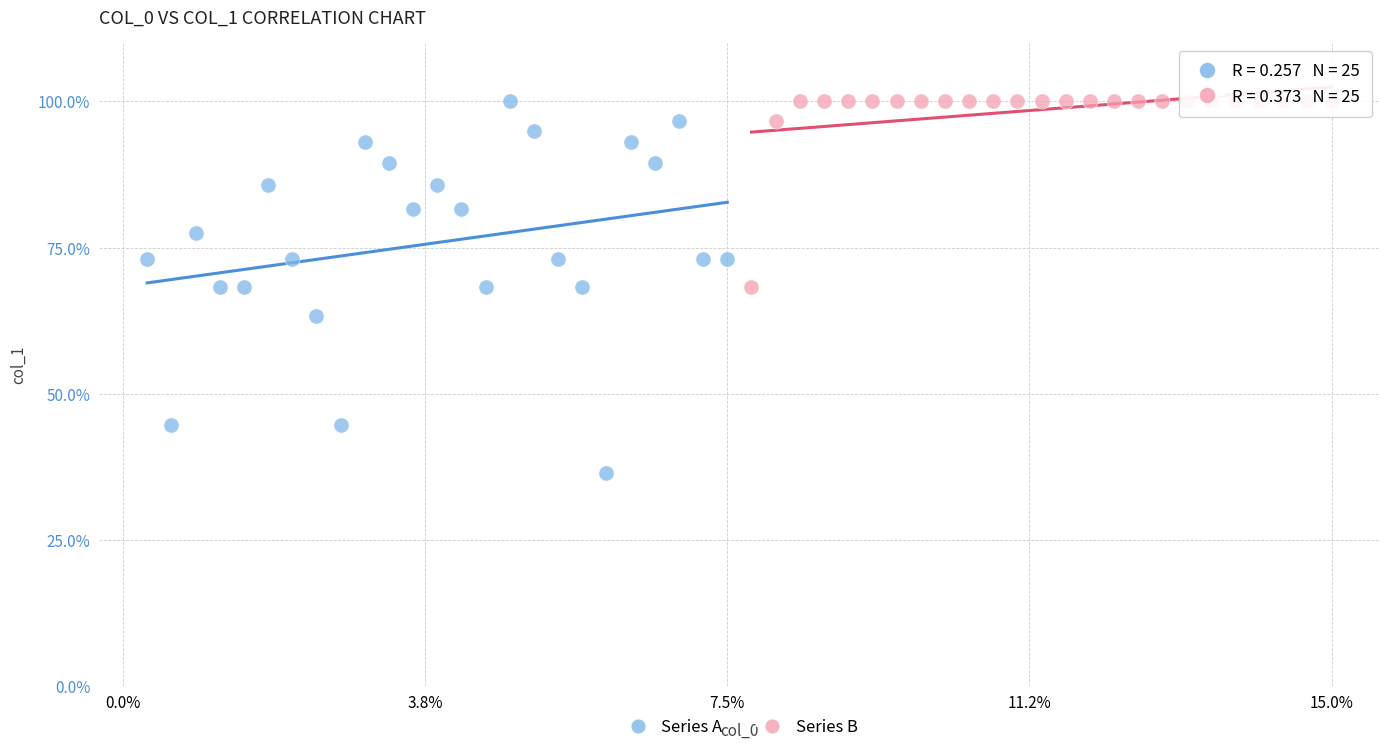

Which series reaches the minimum Y coordinate?

Series A